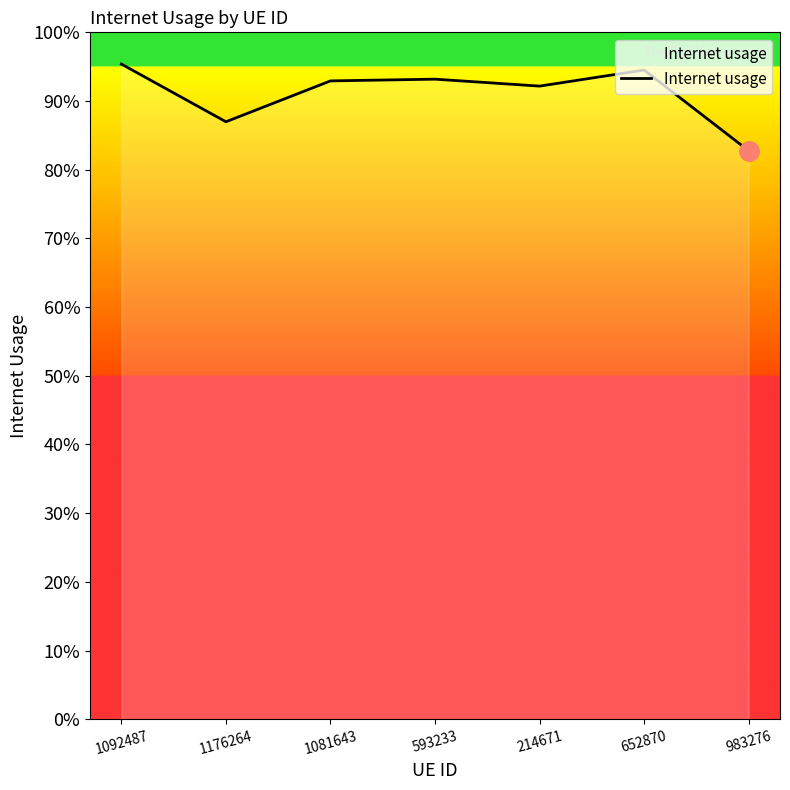

Is it true that the value at 1092487 is 1.0?

True